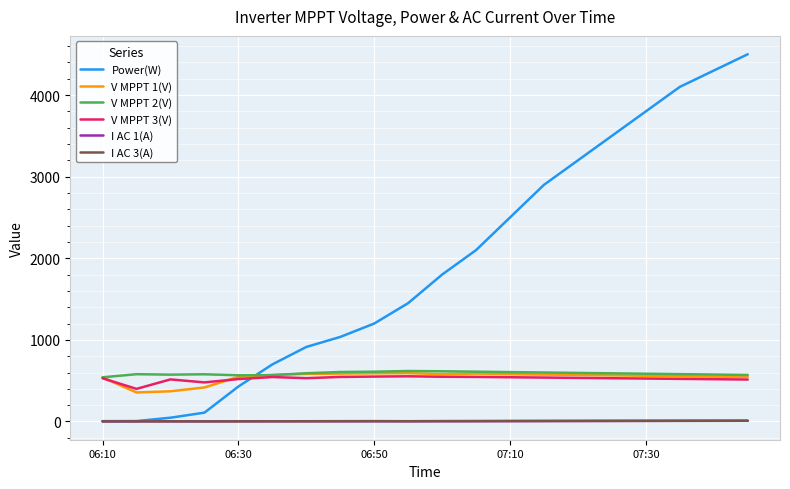

How many lines are shown in the chart?

6